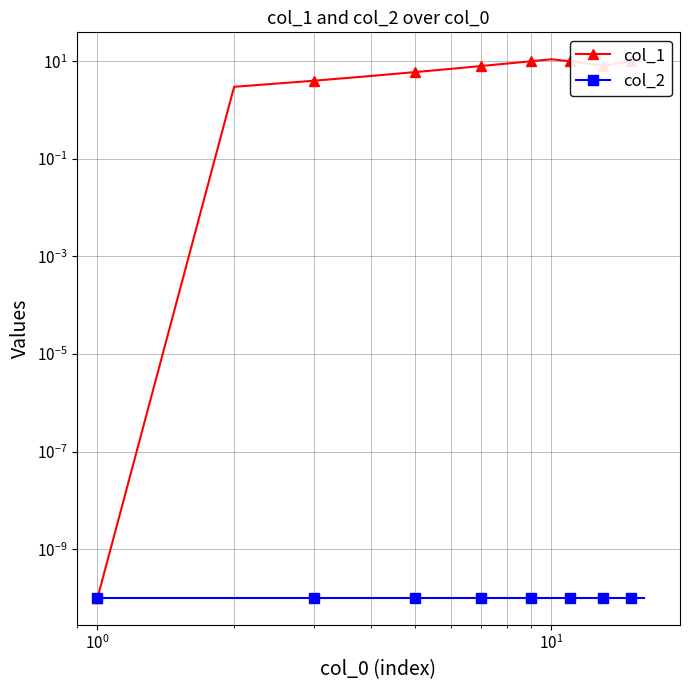

How many lines are shown in the chart?

2